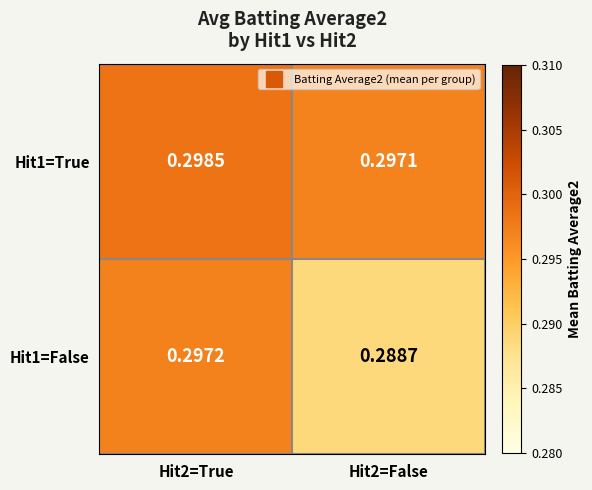

Which series has the widest spread of values?

Hit1=False